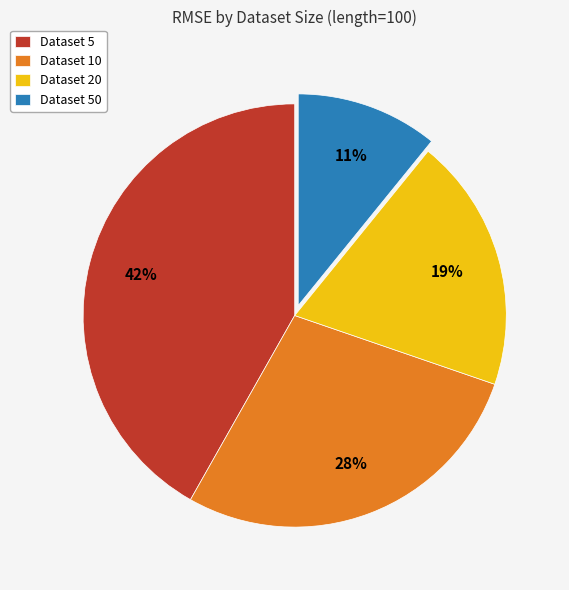

To the nearest percent, what percentage of the pie is Dataset 50?

11%